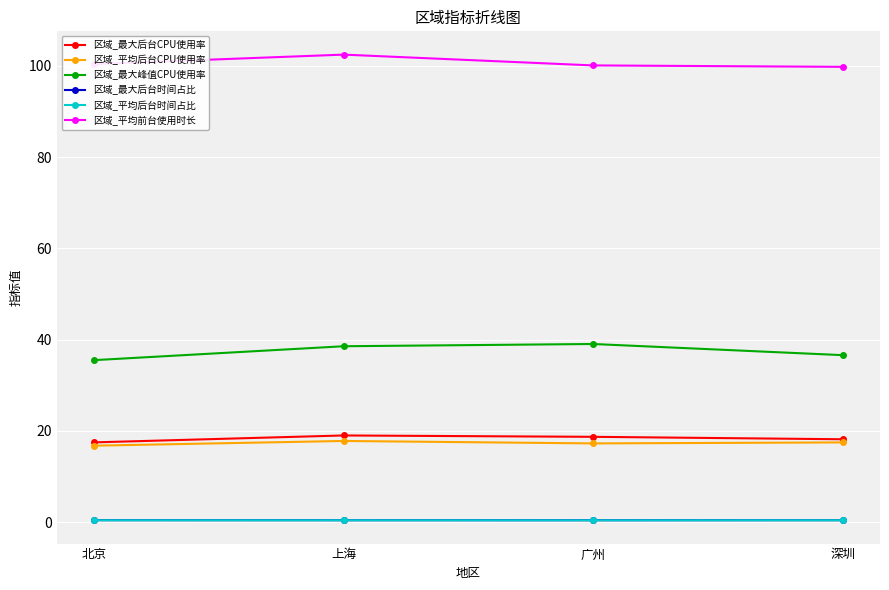

What is the highest value of the 区域_平均前台使用时长 series?

102.4